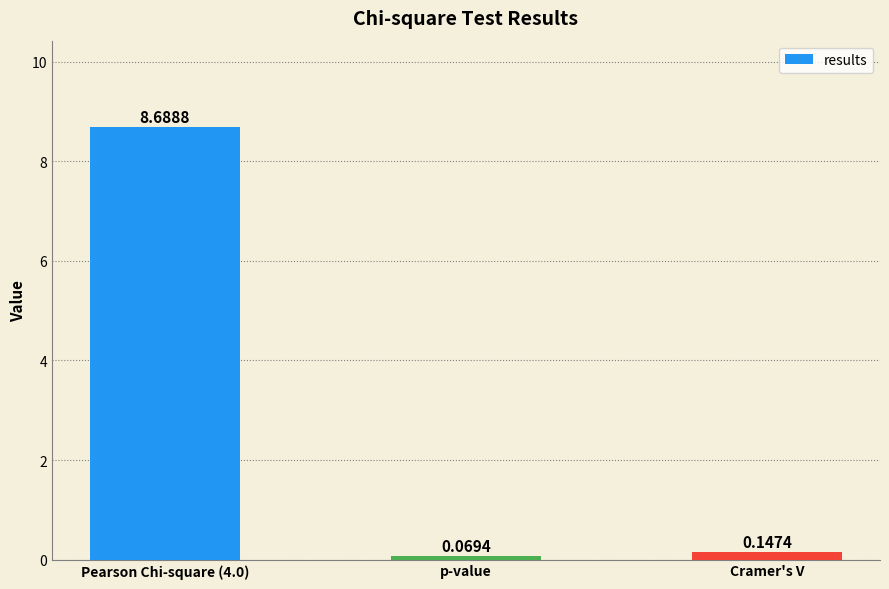

Rank the categories by value from lowest to highest.

p-value, Cramer's V, Pearson Chi-square (4.0)